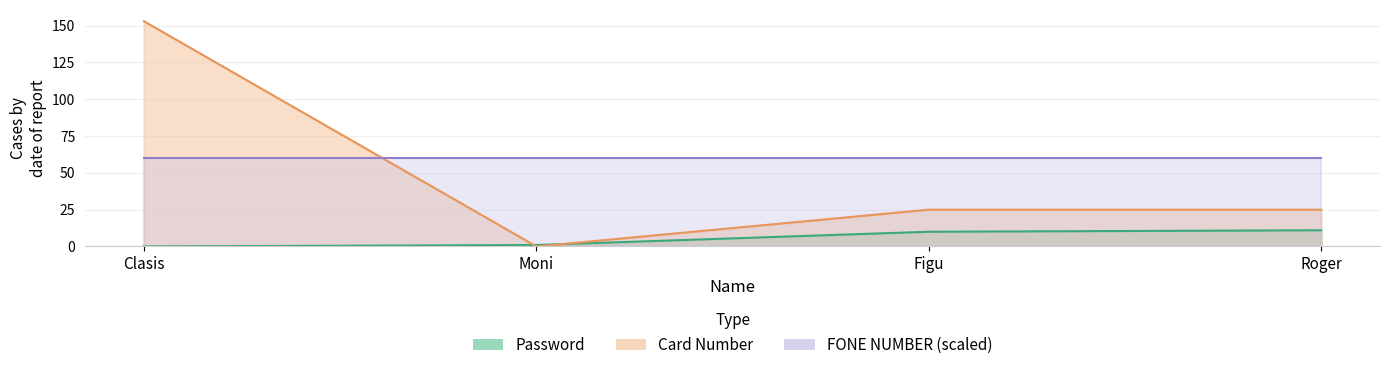

At how many categories does at least one series exceed 37?

1